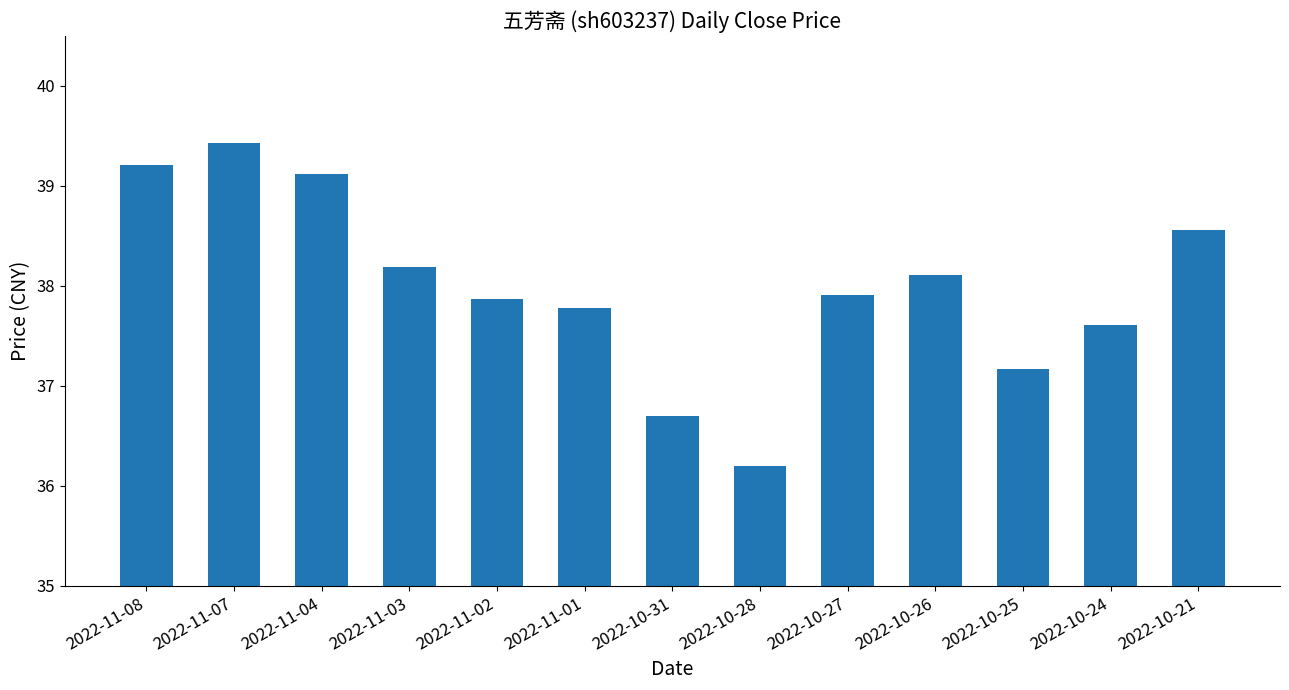

Where does the data first go above 37?

2022-11-08